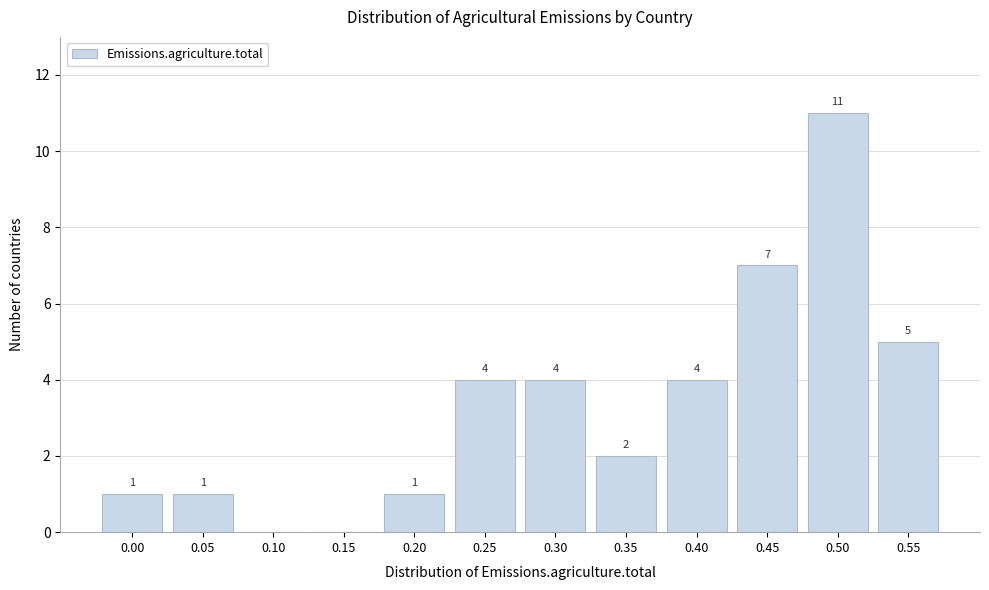

Reading right to left, transcribe all the data shown in this chart.

0.55=5	0.50=11	0.45=7	0.40=4	0.35=2	0.30=4	0.25=4	0.20=1	0.15=0	0.10=0	0.05=1	0.00=1